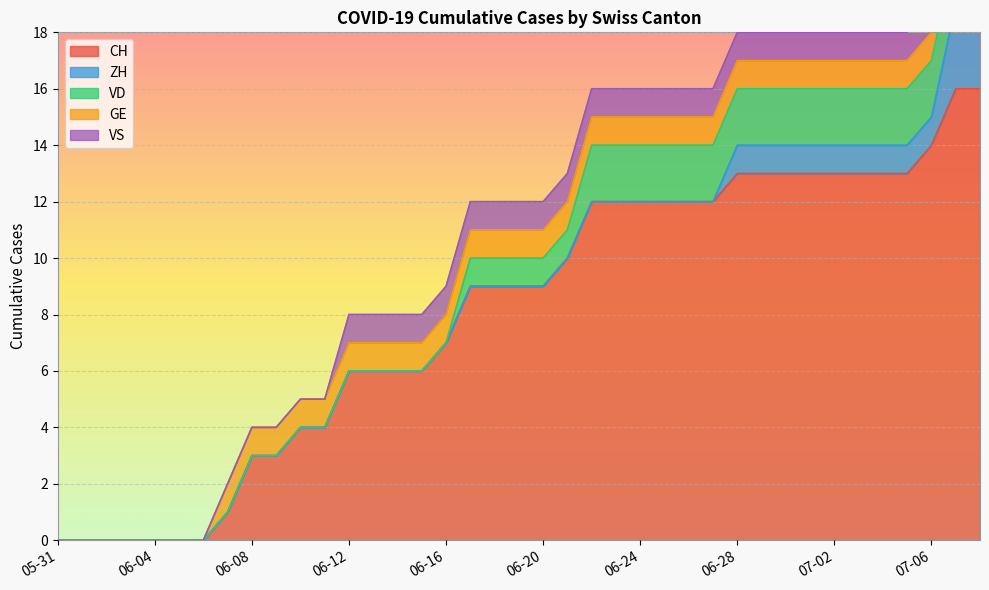

Reading right to left, extract all data points from this chart.

CH: 16	16	14	13	13	13	13	13	13	13	13	12	12	12	12	12	12	10	9	9	9	9	7	6	6	6	6	4	4	3	3	1	0	0	0	0	0	0	0
ZH: 3	3	1	1	1	1	1	1	1	1	1	0	0	0	0	0	0	0	0	0	0	0	0	0	0	0	0	0	0	0	0	0	0	0	0	0	0	0	0
VD: 2	2	2	2	2	2	2	2	2	2	2	2	2	2	2	2	2	1	1	1	1	1	0	0	0	0	0	0	0	0	0	0	0	0	0	0	0	0	0
GE: 1	1	1	1	1	1	1	1	1	1	1	1	1	1	1	1	1	1	1	1	1	1	1	1	1	1	1	1	1	1	1	1	0	0	0	0	0	0	0
VS: 1	1	1	1	1	1	1	1	1	1	1	1	1	1	1	1	1	1	1	1	1	1	1	1	1	1	1	0	0	0	0	0	0	0	0	0	0	0	0